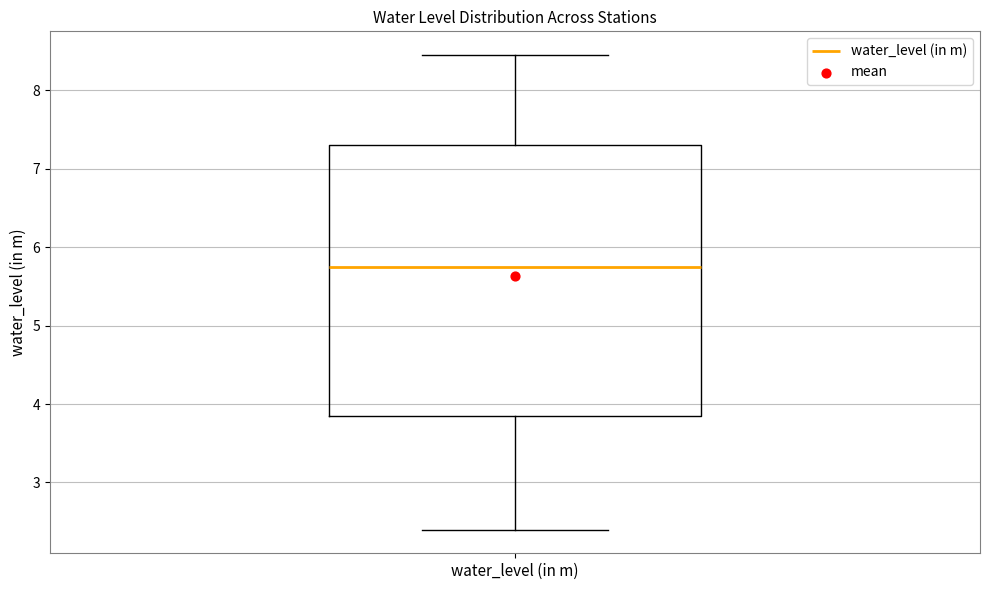

Where does the upper whisker of the box for water_level (in m) end on the y-axis? The values are not printed on the chart, so give them approximately, as read against the axis.

8.5